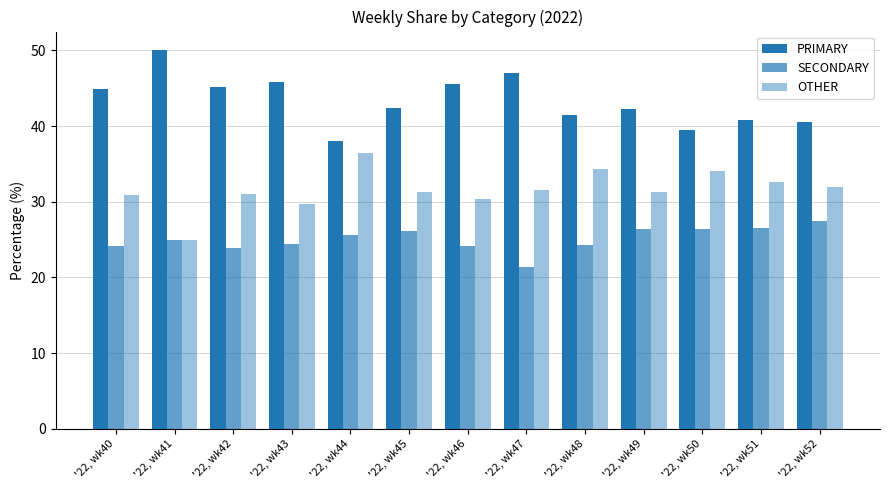

Are the bars grouped side by side (vs. stacked)?

Yes